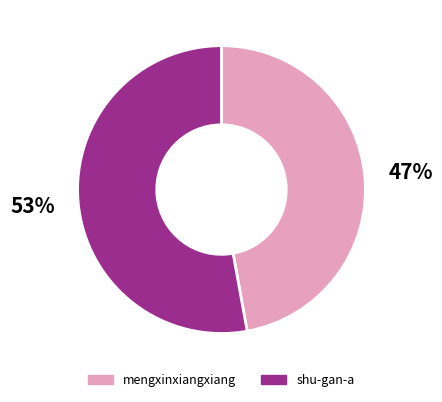

Do mengxinxiangxiang and shu-gan-a together represent more than half of the pie?

Yes